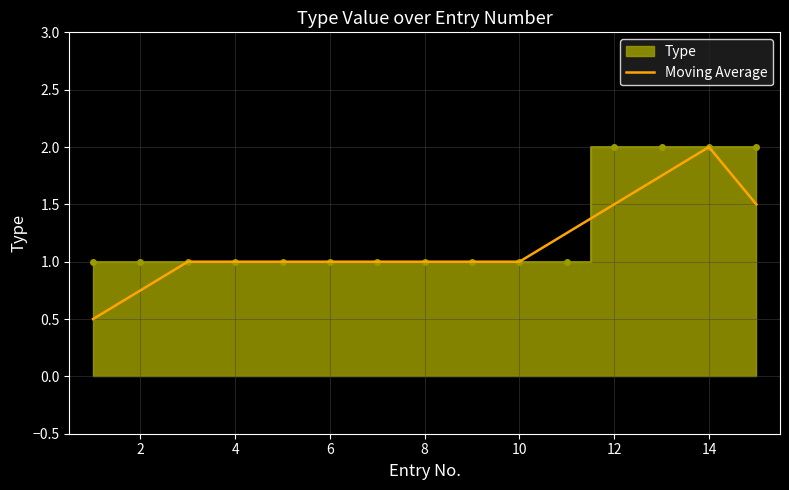

The value of Moving Average at 6 is 1.0. True or false?

True